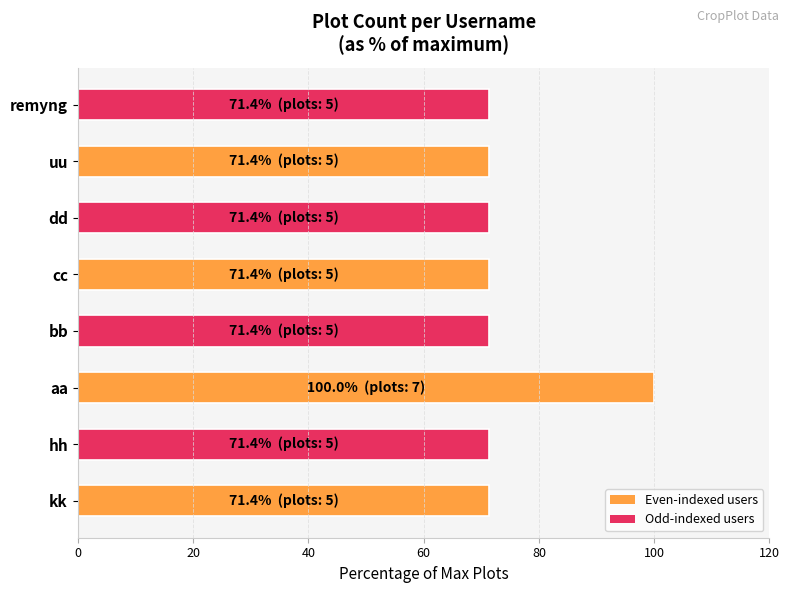

Which label corresponds to the largest value in the chart?

aa